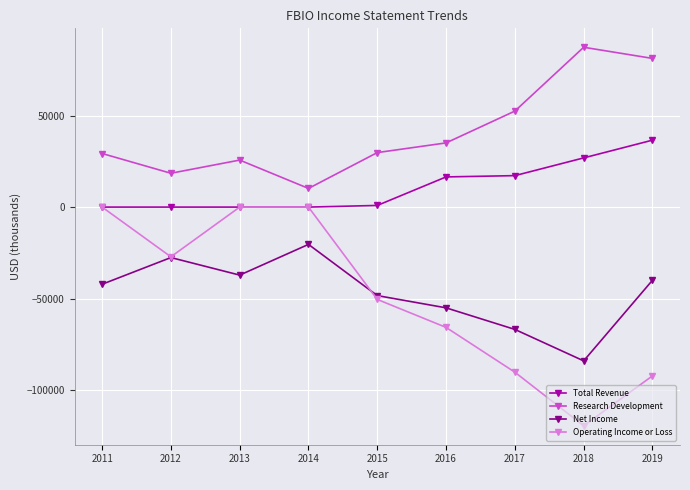

The Operating Income or Loss series shows -40863 at 2014. True or false?

False